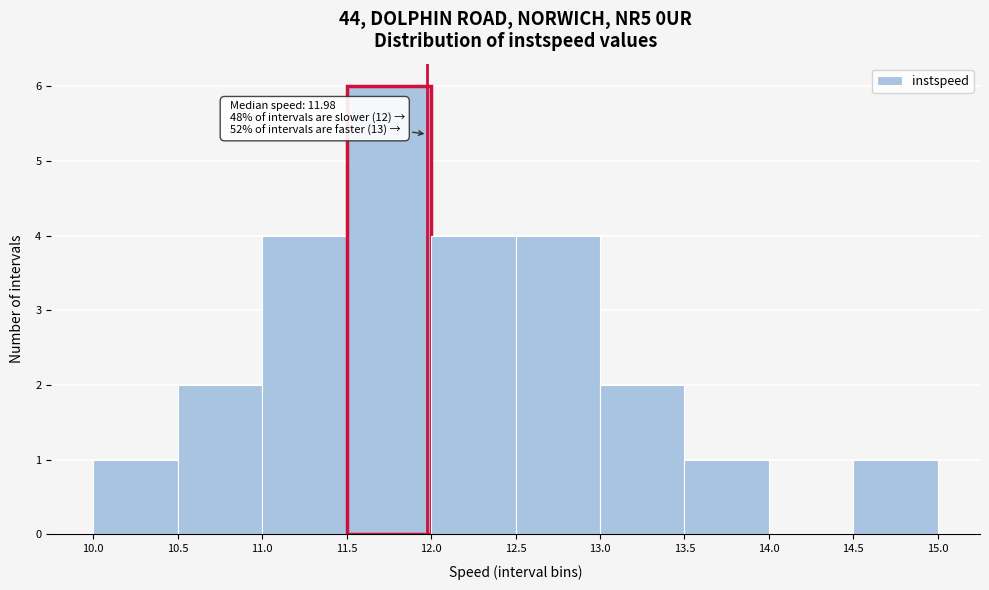

Over which range of the x-axis is the bar tallest?

11.5 to 12.0